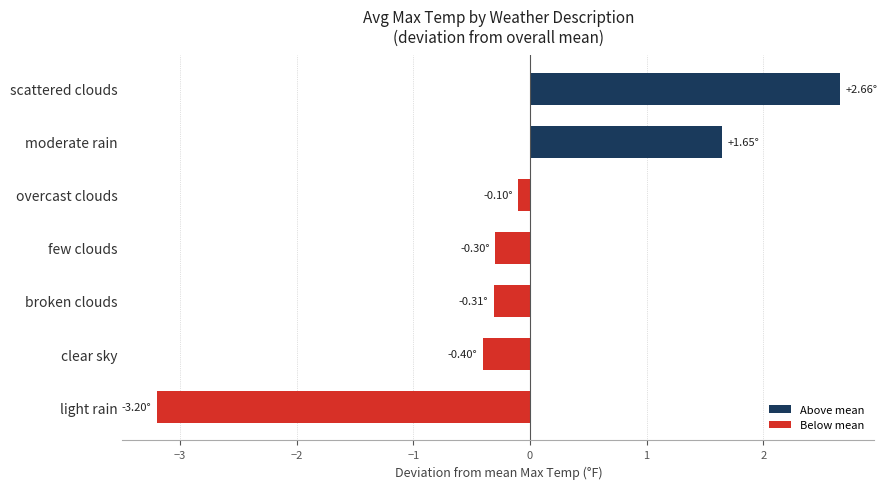

What is the difference between the maximum and minimum values?

5.9